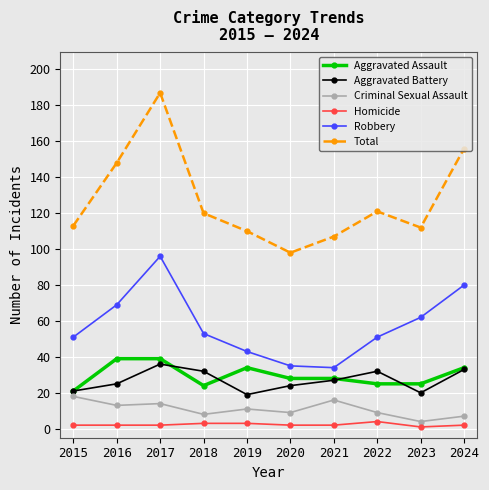

In Total, how many points are higher than both neighbors (excluding endpoints)?

2